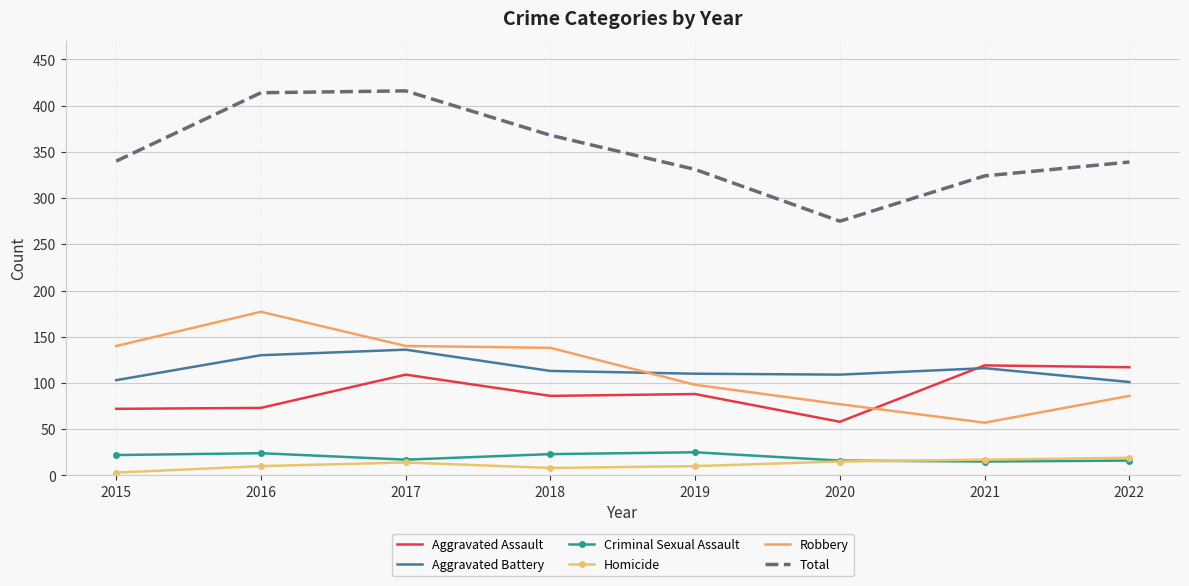

What is the average value of the Robbery series?

114